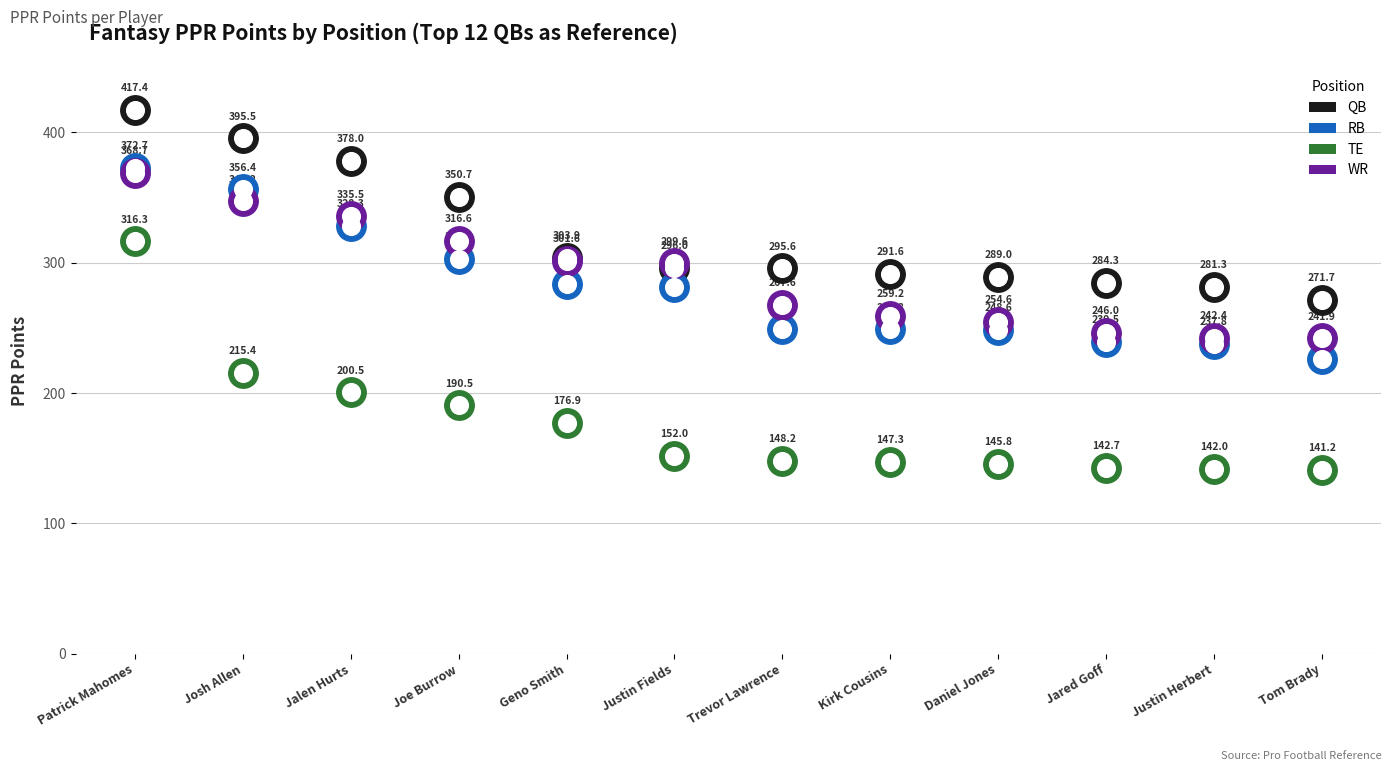

Which series has the largest Y range (max minus min)?

TE